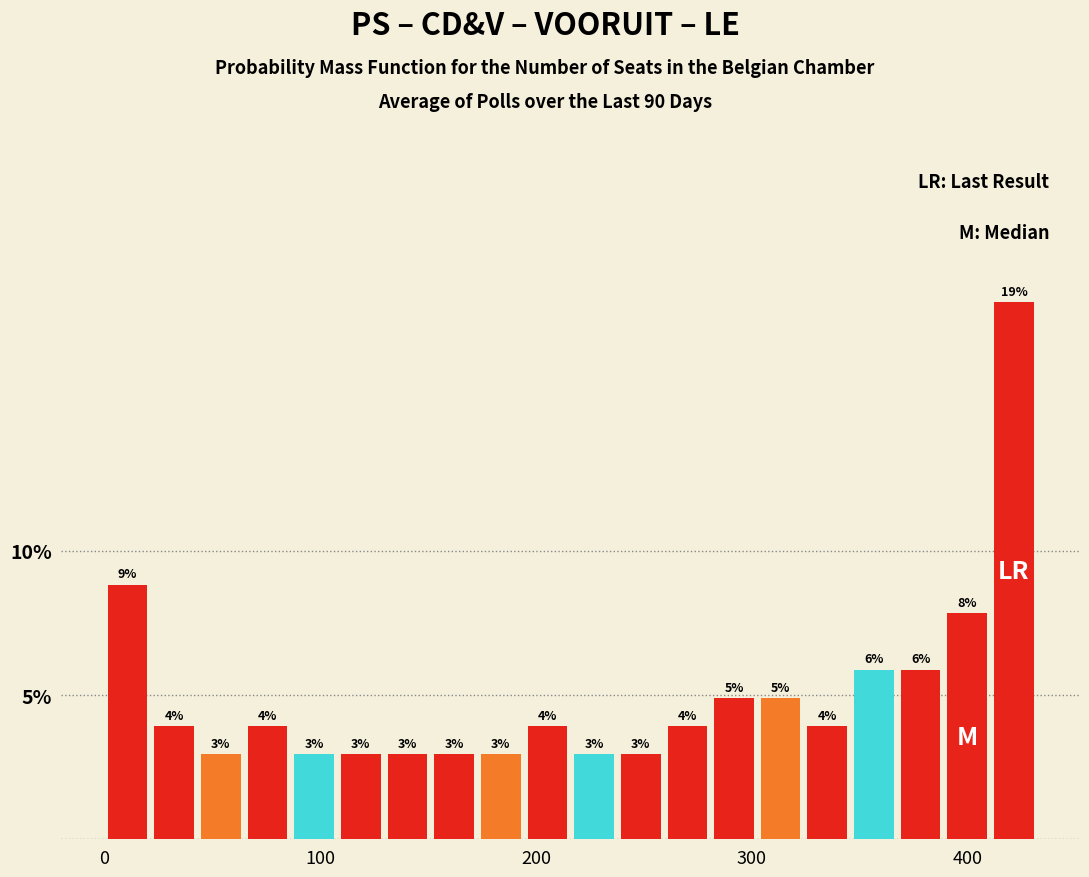

Around what value on the x-axis is the tallest bar? Give the approximate position of its centre, as read against the axis.

420